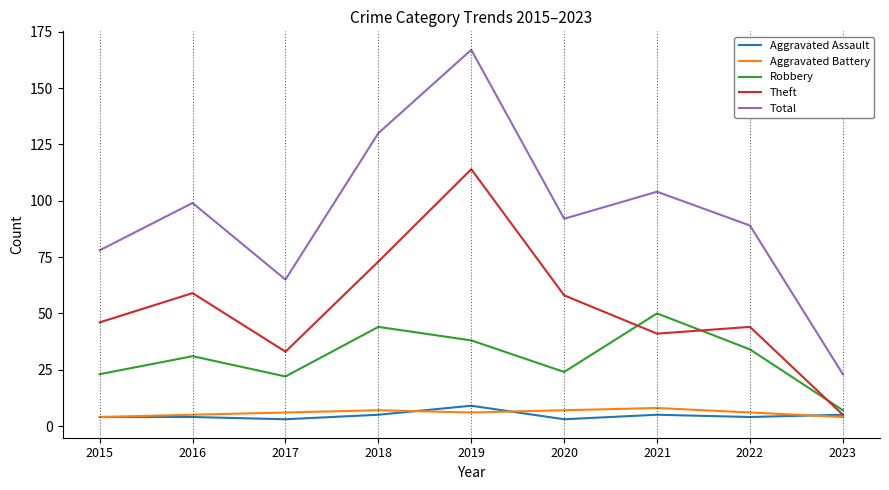

Which series has the largest total across all categories?

Total